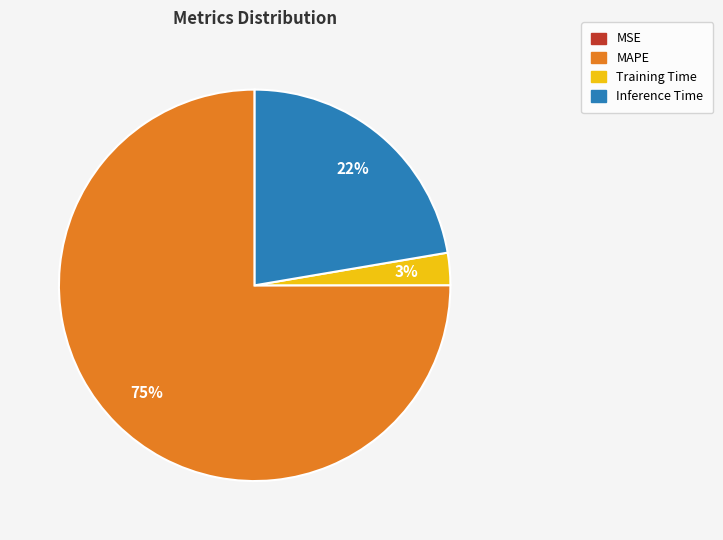

To the nearest percent, what is the average slice percentage?

25%